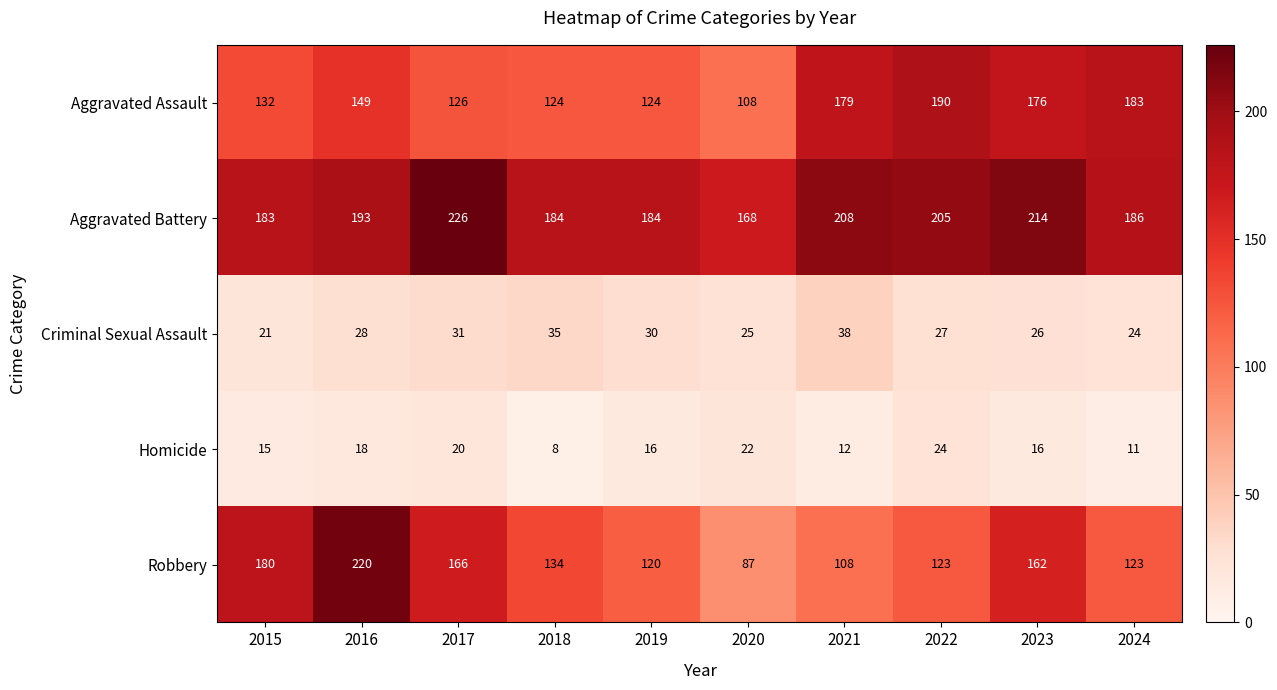

True or false: Aggravated Assault has a value of 179 at 2021.

True